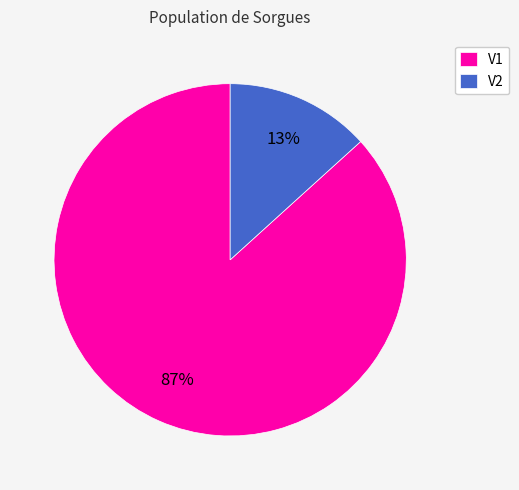

Which has a higher value, V1 or V2?

V1